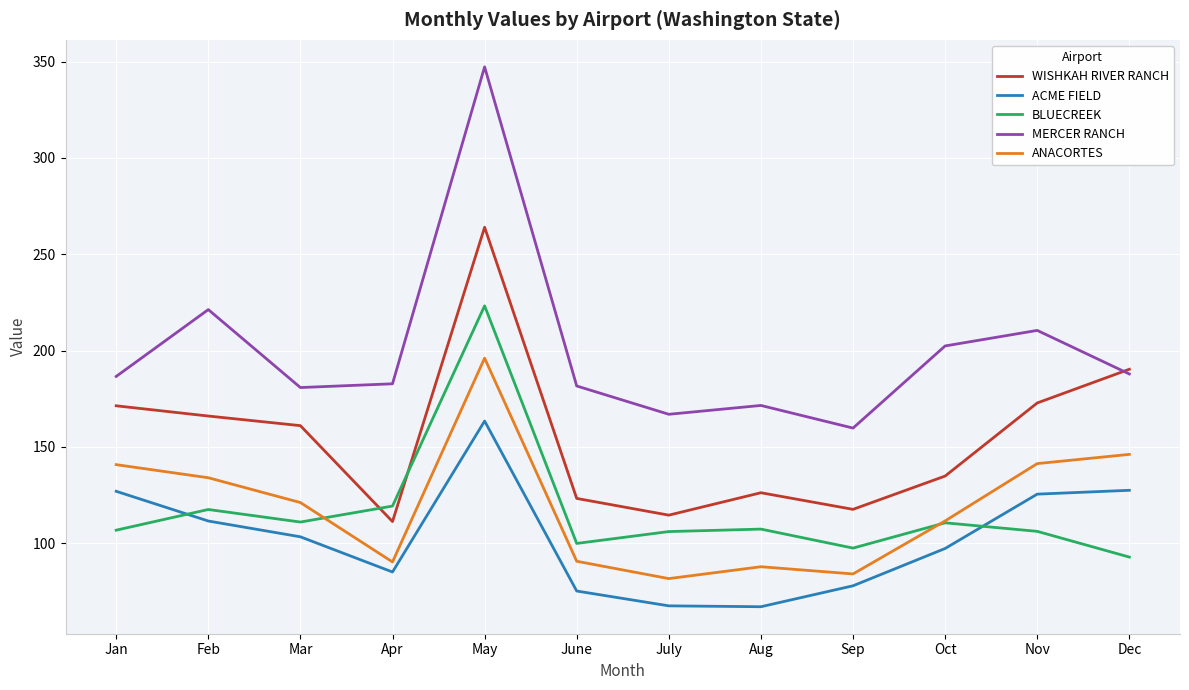

True or false: WISHKAH RIVER RANCH and ANACORTES intersect in this chart.

False